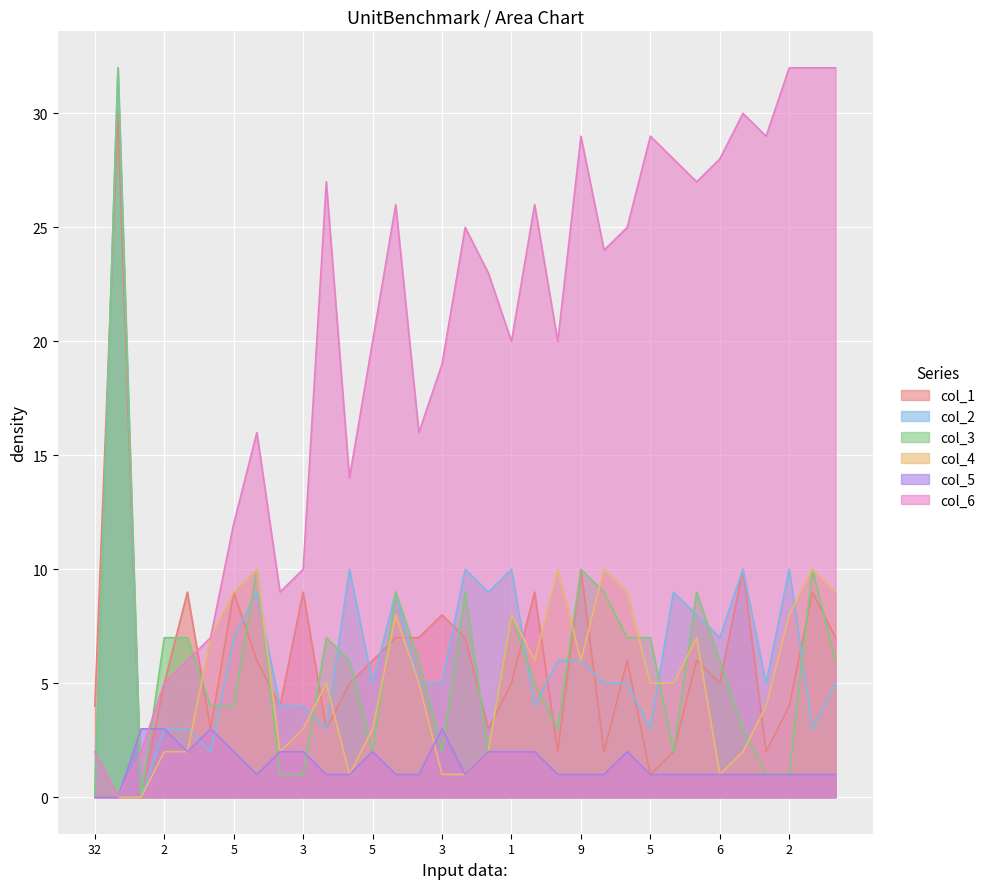

How many data points in col_5 are above 1?

13